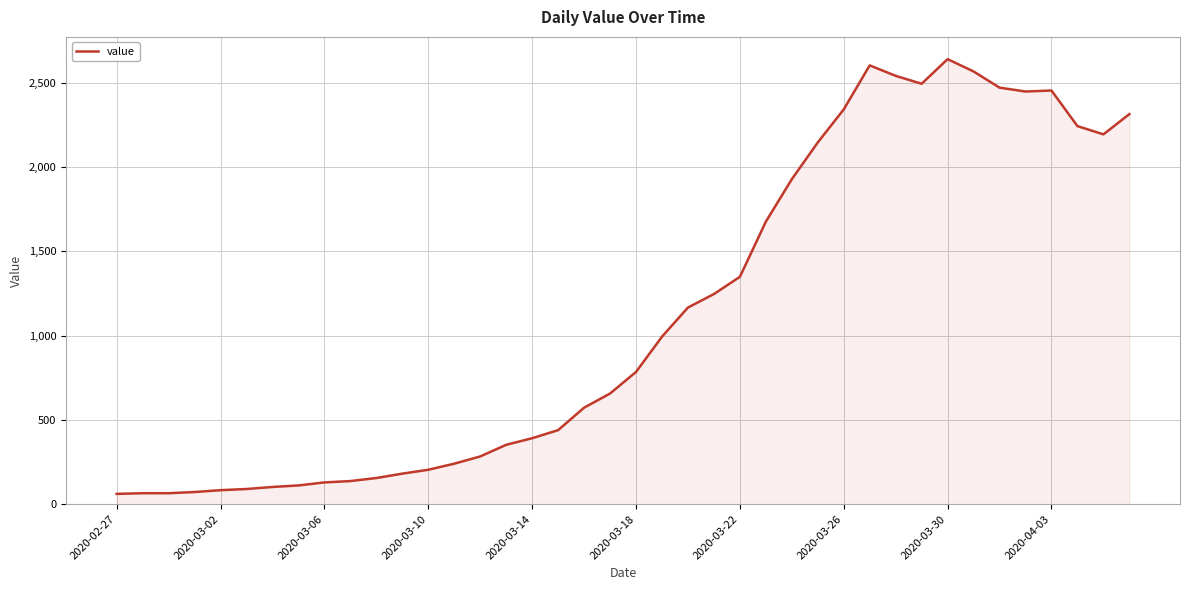

What is the smallest value displayed?

61